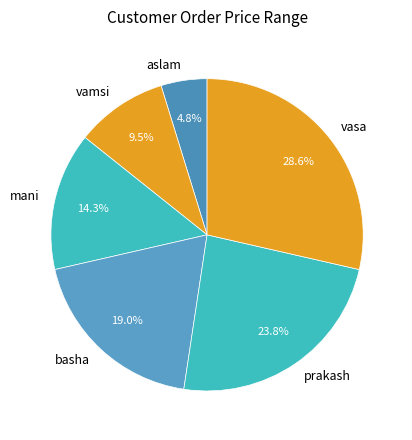

Approximately how many times larger is the value at basha compared to mani?

1.3